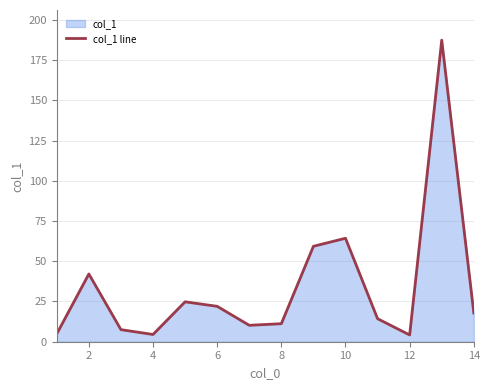

What is the greatest value displayed?

187.4